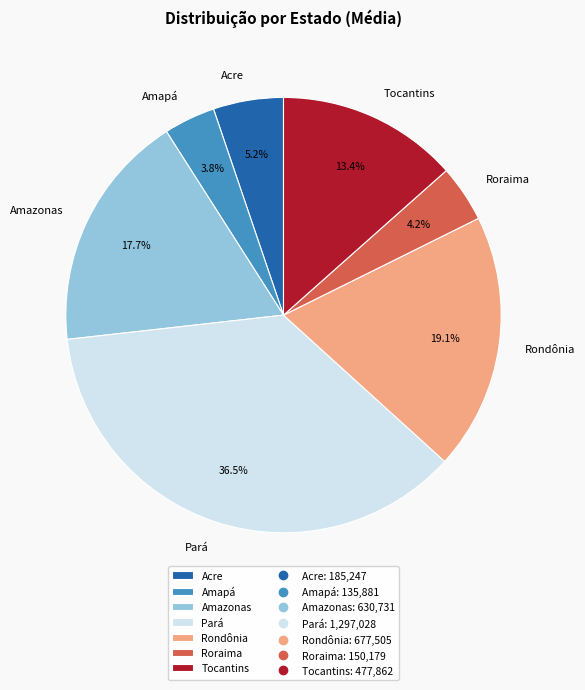

Is there any slice that represents more than half of the pie?

No